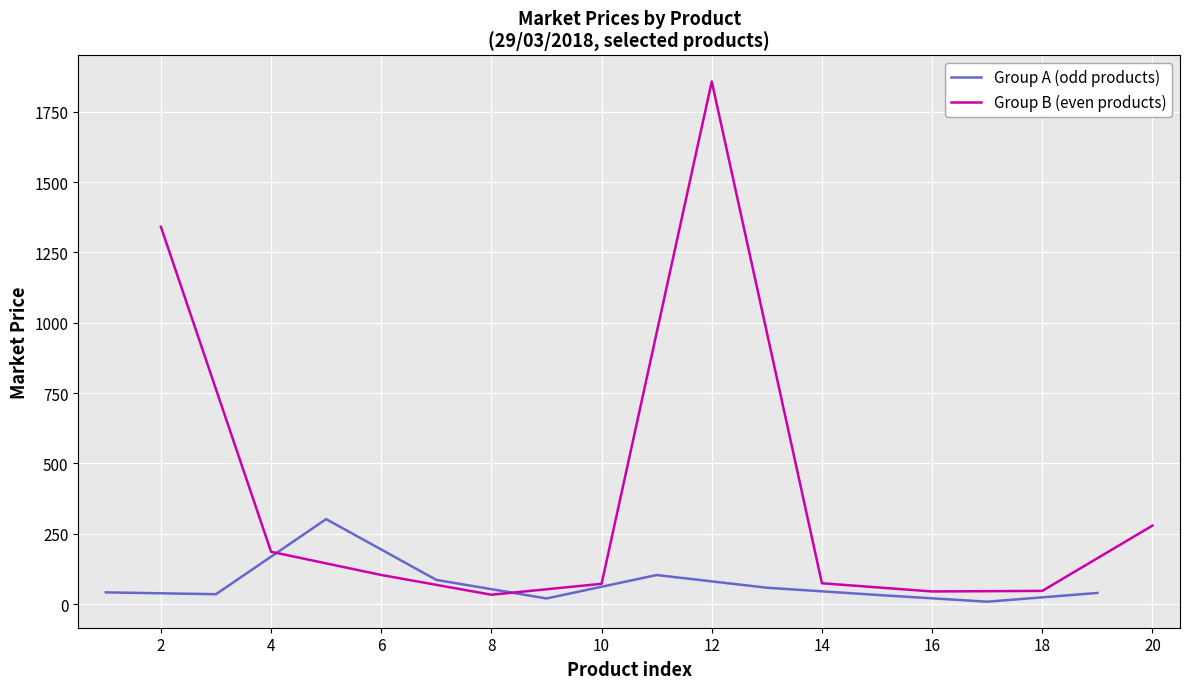

What are all the series names shown in the legend?

Group A (odd products), Group B (even products)